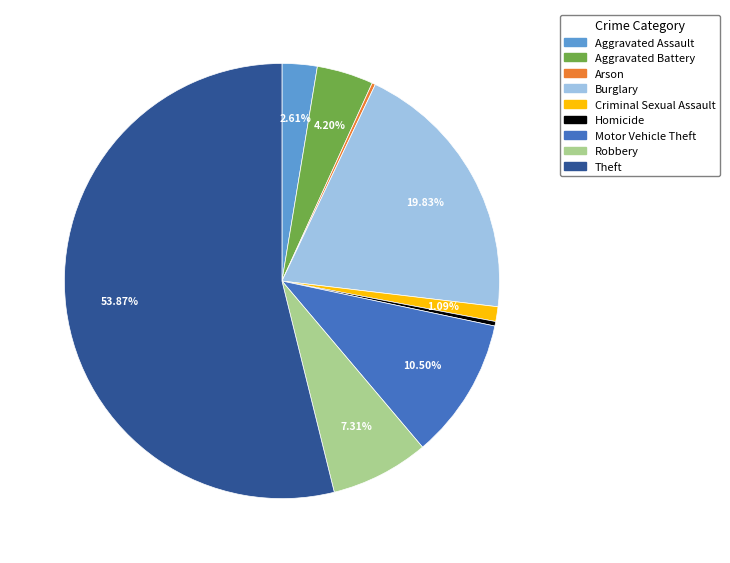

Is the sum of Criminal Sexual Assault and Aggravated Assault greater than half?

No